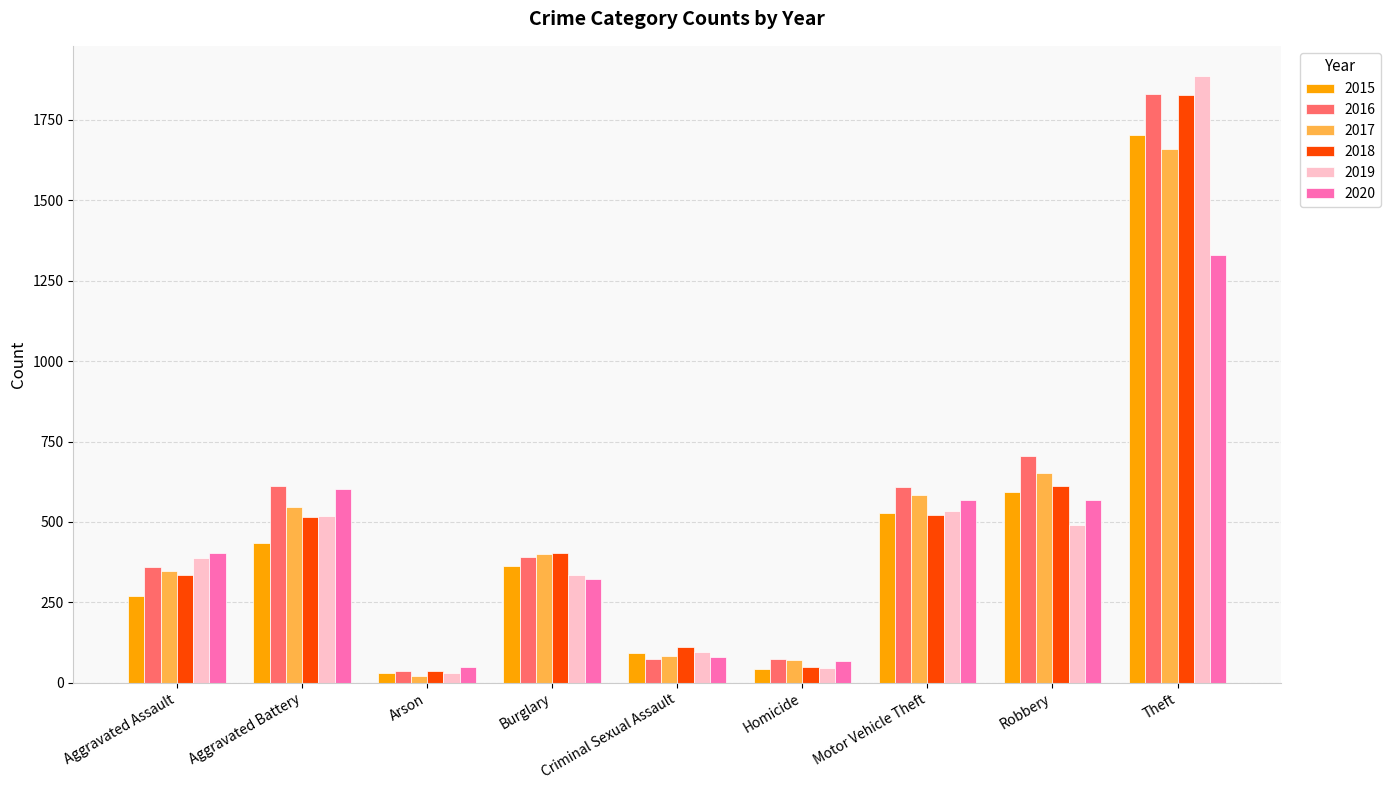

Where is 2020 nearest to the value 689?

Aggravated Battery